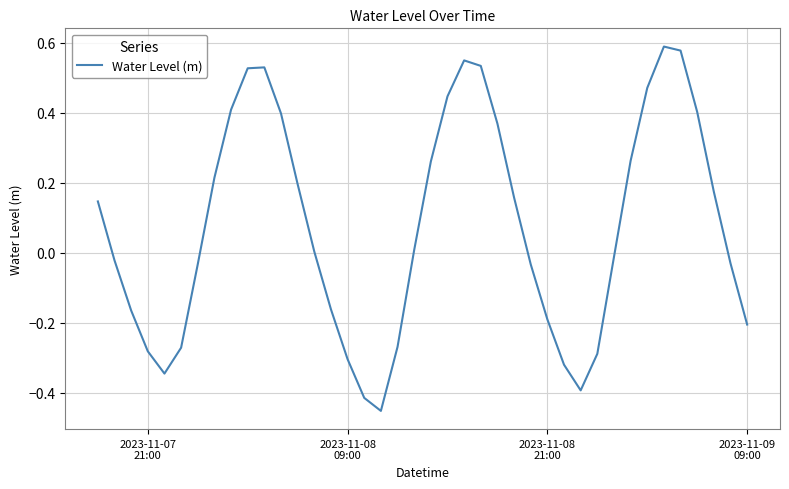

What is the difference between the maximum and minimum values?

1.0